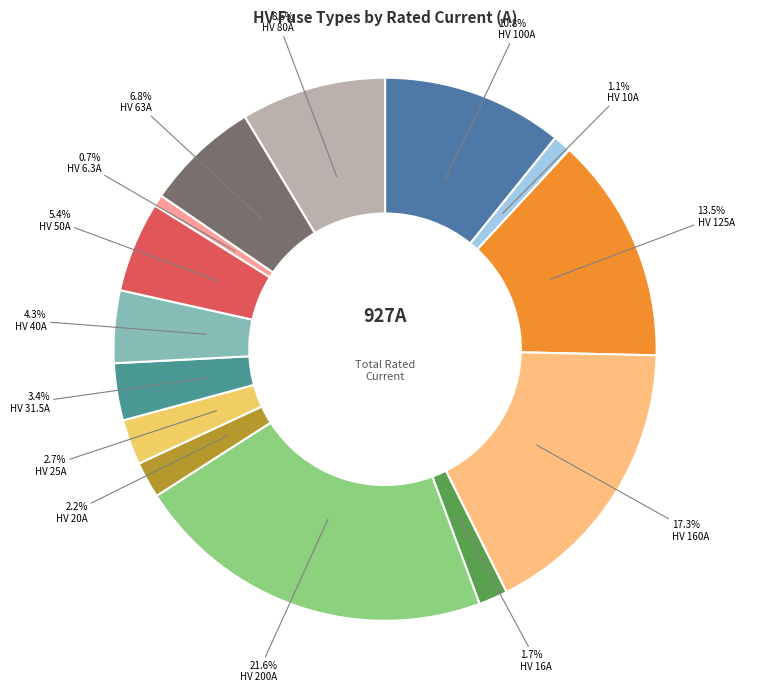

To the nearest percent, what is the difference between the largest and smallest slice percentages?

21%